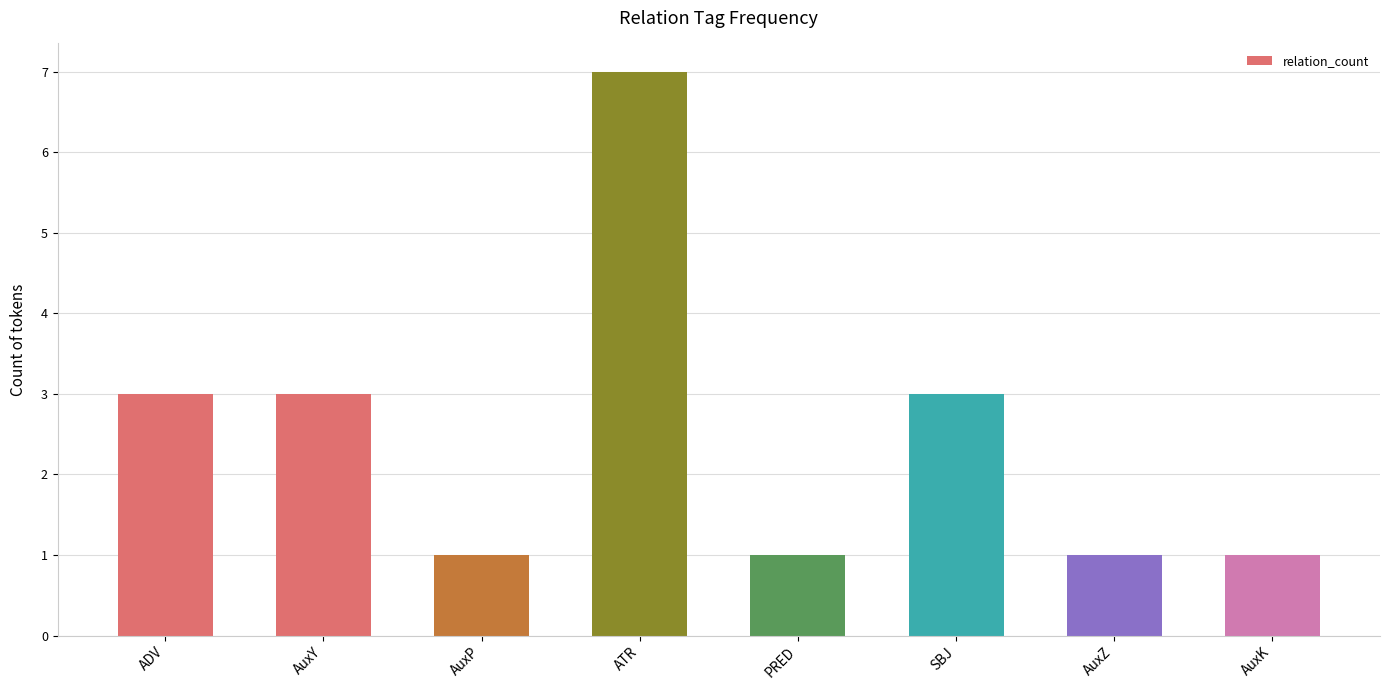

What is the approximate value at AuxY?

3